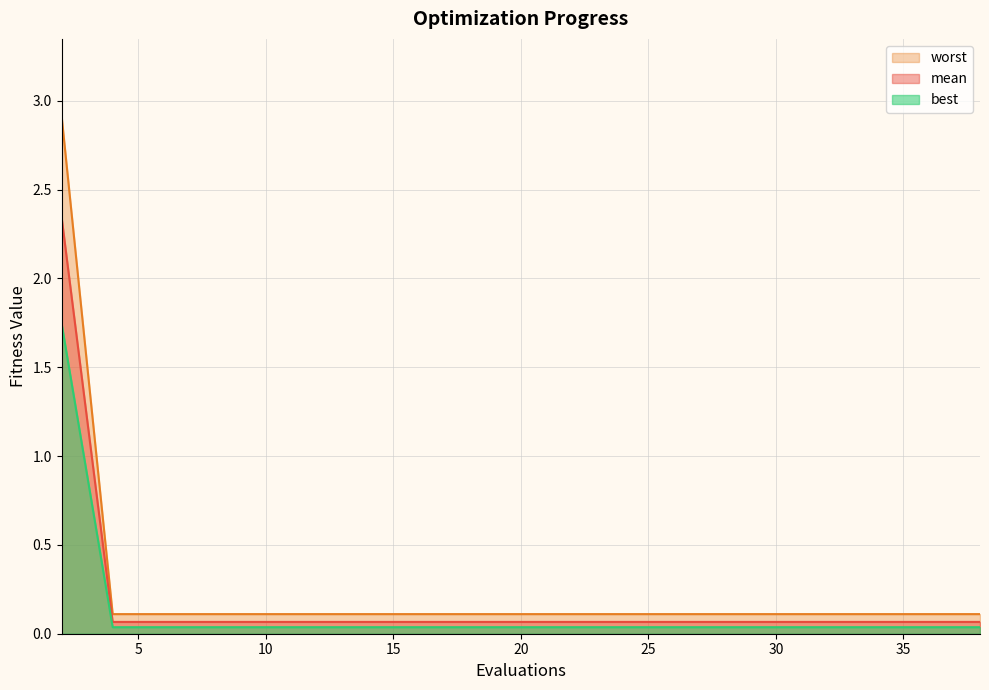

True or false: worst and best cross at least once.

False